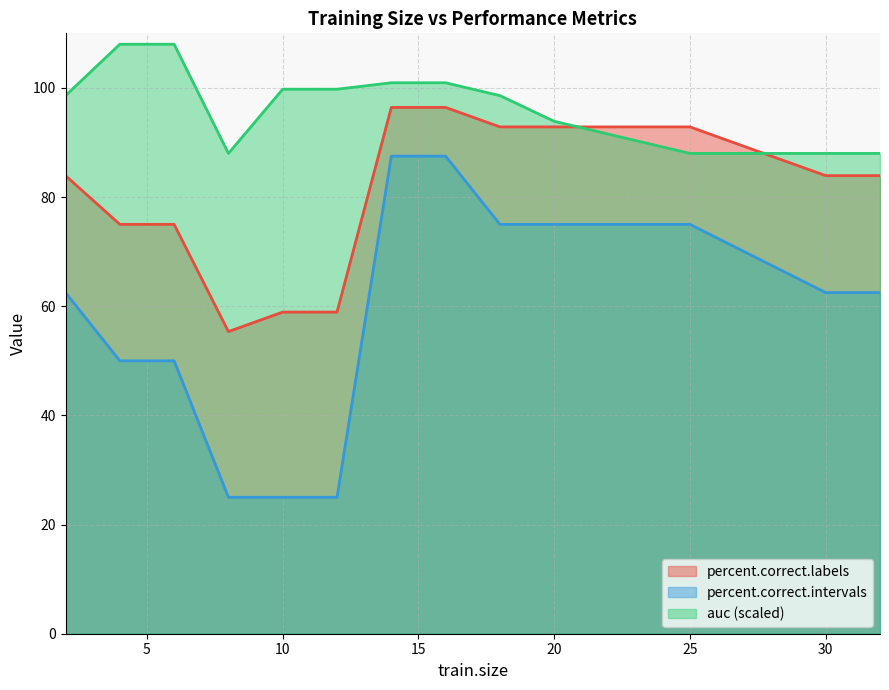

What is the difference between the second highest and second lowest values in the percent.correct.intervals series?

62.5